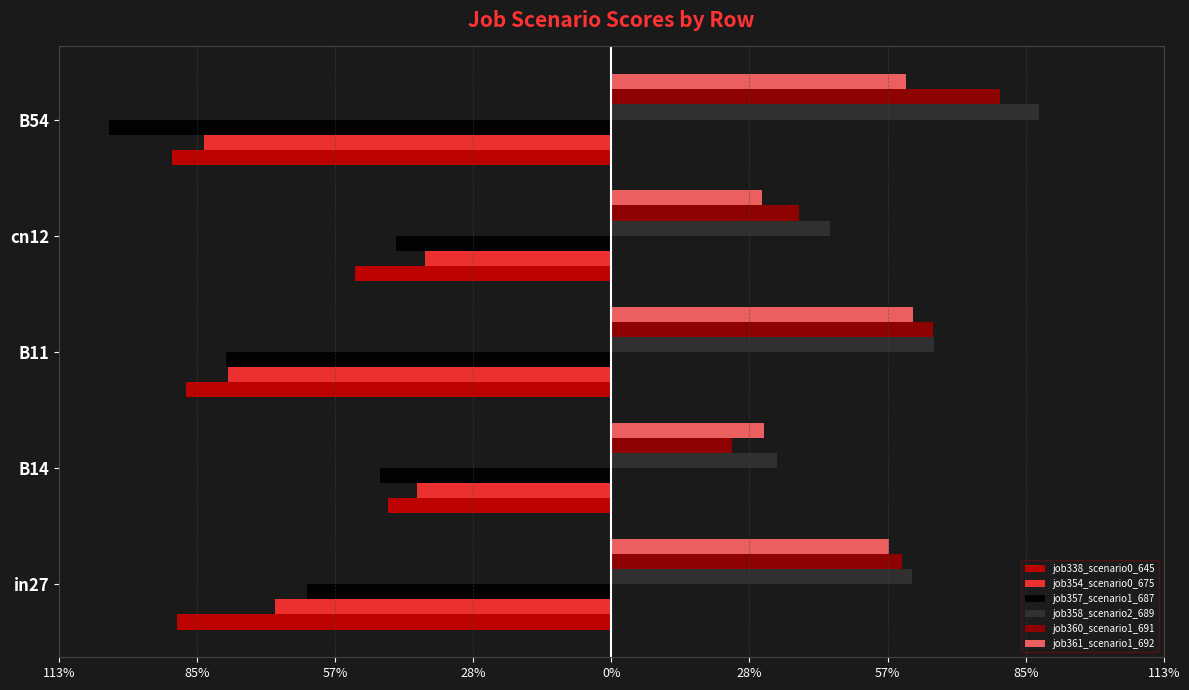

What are all the series names shown in the legend?

job338_scenario0_645, job354_scenario0_675, job357_scenario1_687, job358_scenario2_689, job360_scenario1_691, job361_scenario1_692